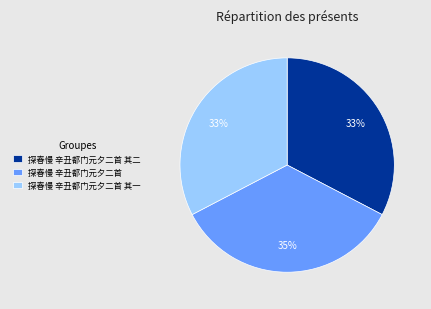

To the nearest percent, what is the difference between the largest and smallest slice percentages?

2%